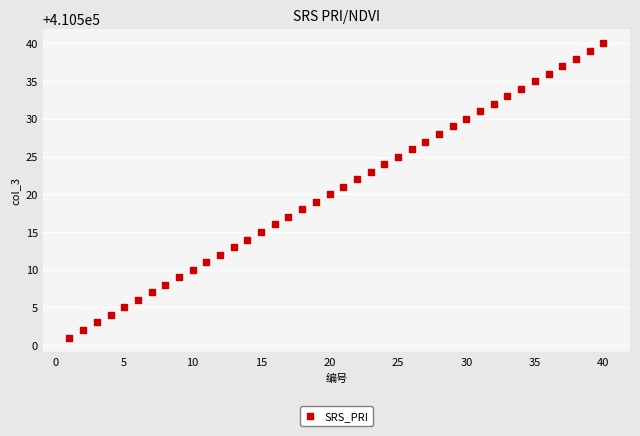

What is the range of X values (max minus min)?

39